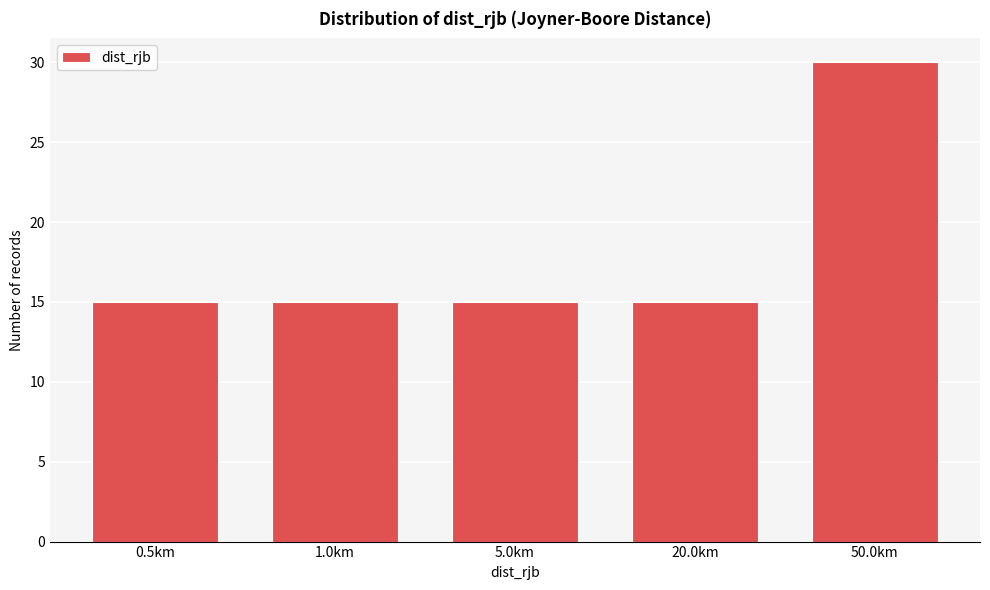

Reading left to right, list all the values displayed in this chart.

0.5km=15	1.0km=15	5.0km=15	20.0km=15	50.0km=30